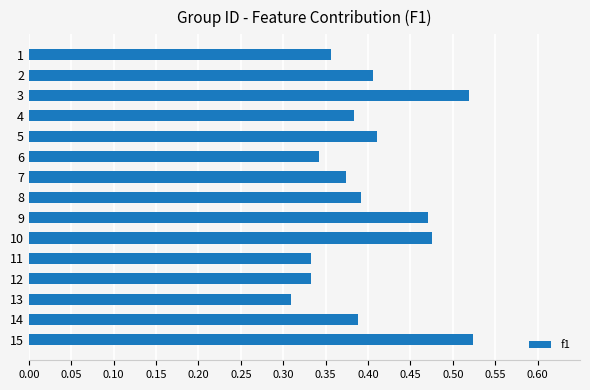

At which category does the chart reach its minimum across all series?

13